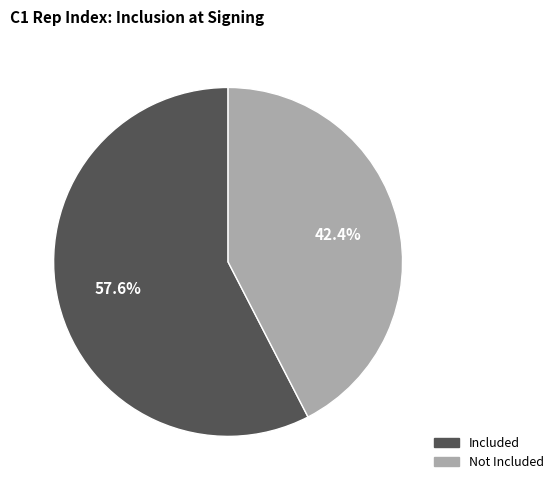

Between Not Included and Included, which is larger?

Included